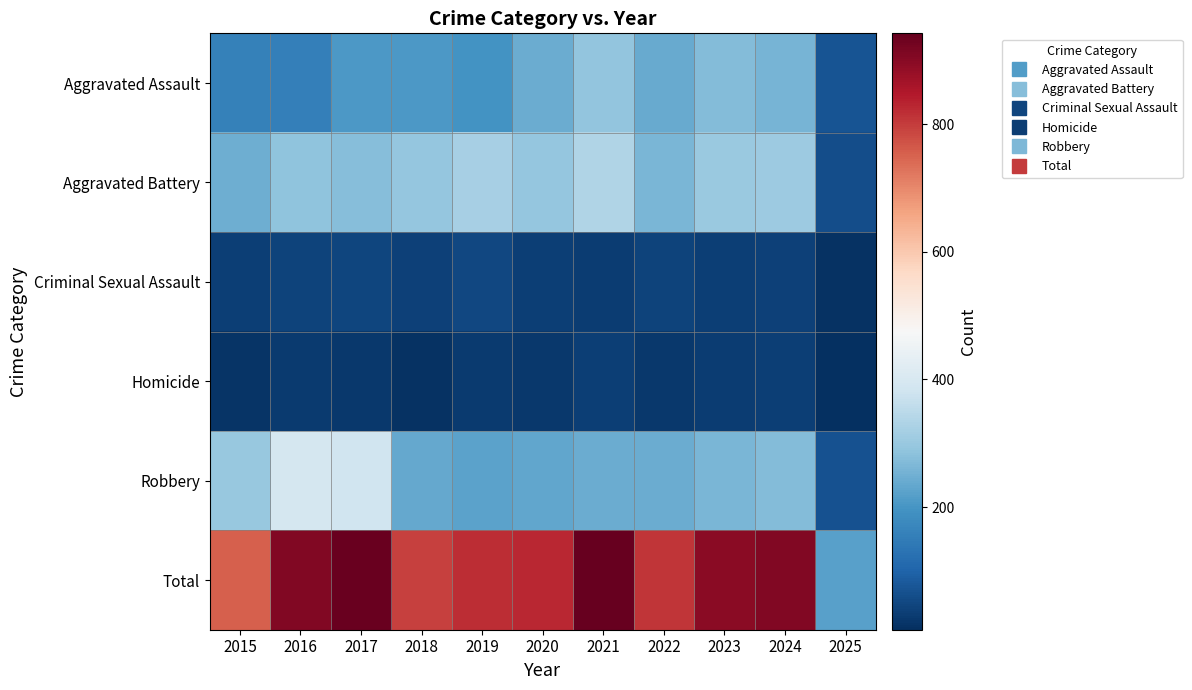

How many distinct data groups are displayed?

6